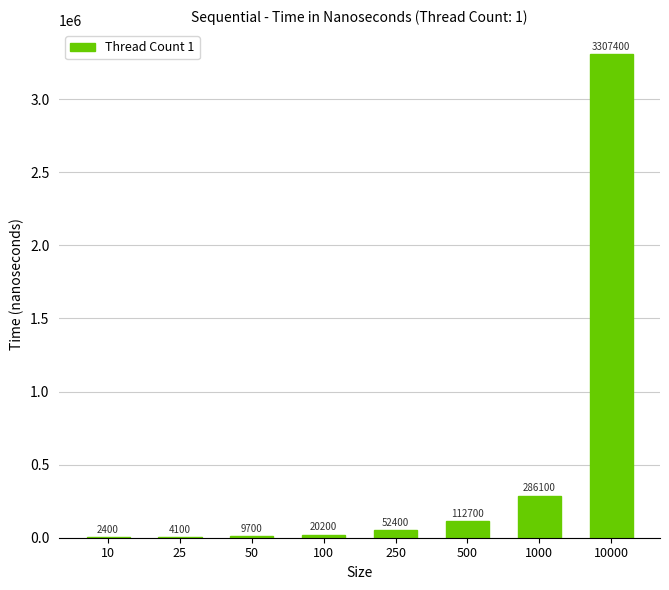

Between 25 and 1000, which is larger?

1000